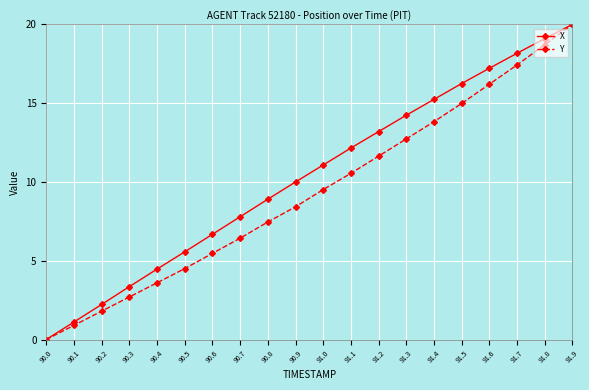

What is the spread (max minus min) of values at 90.1?

0.2